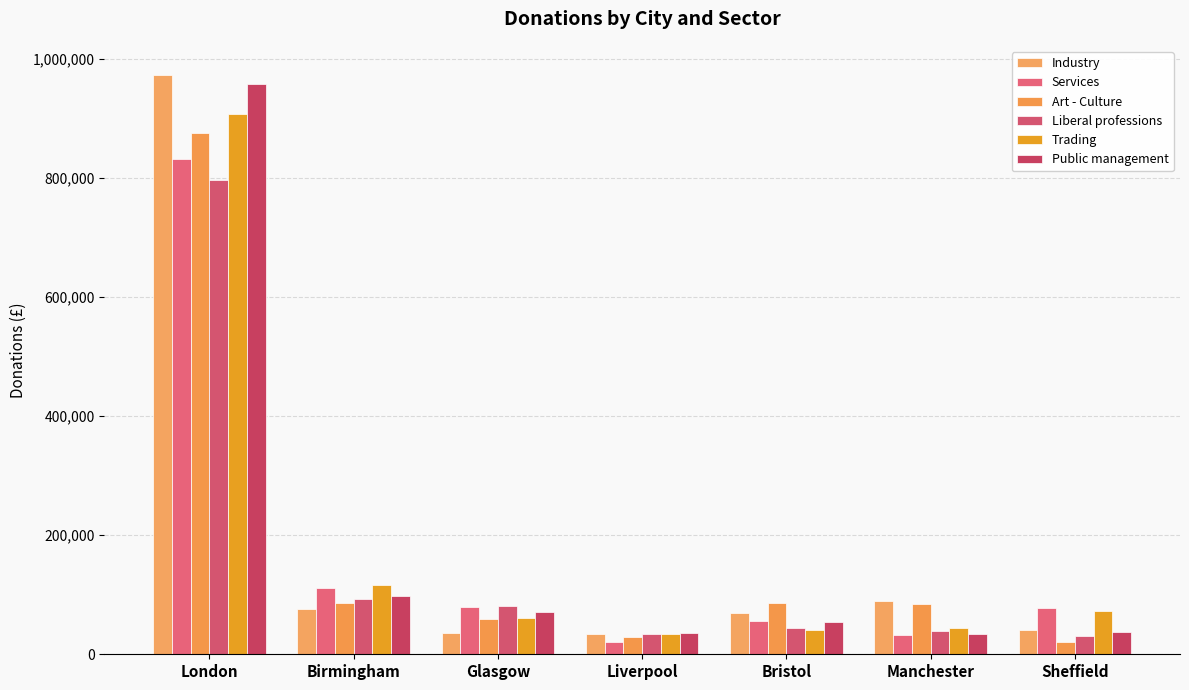

Between Sheffield and London, which is larger?

London